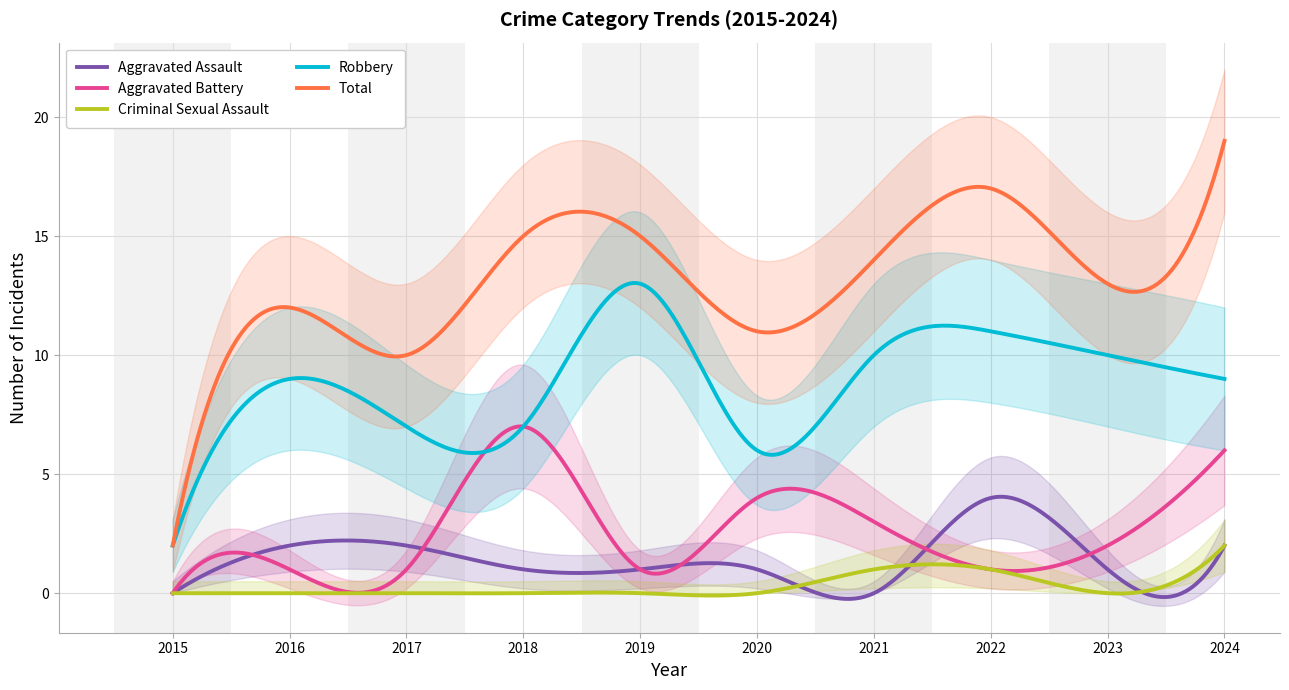

What is the maximum value for Criminal Sexual Assault?

2.0